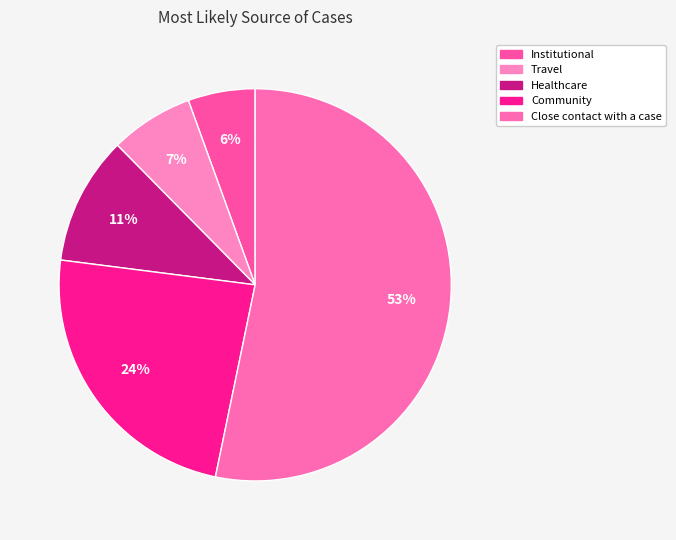

How many slices are in this pie chart?

5